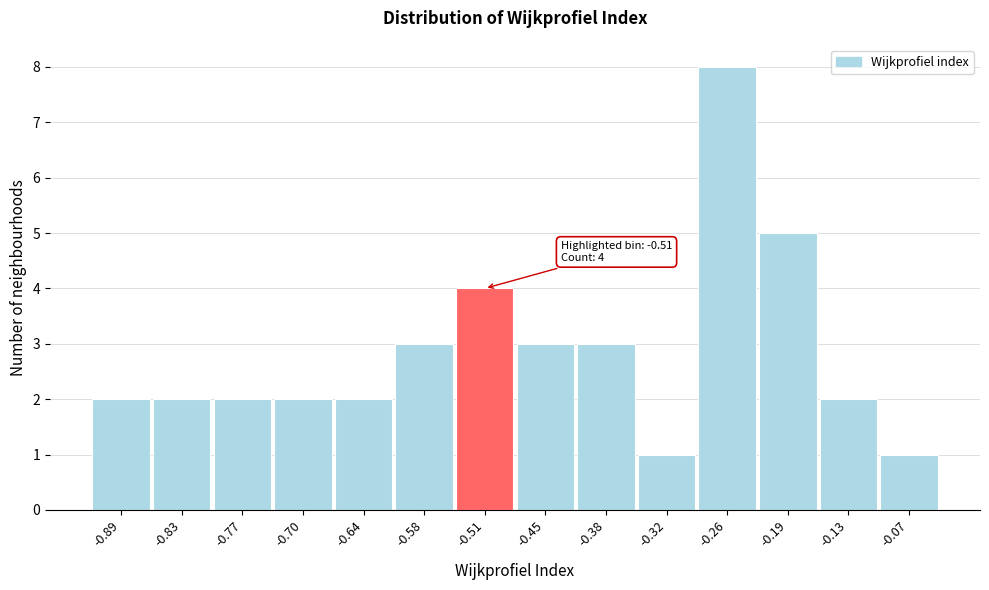

Which range on the x-axis has the tallest bar?

-0.29 to -0.22